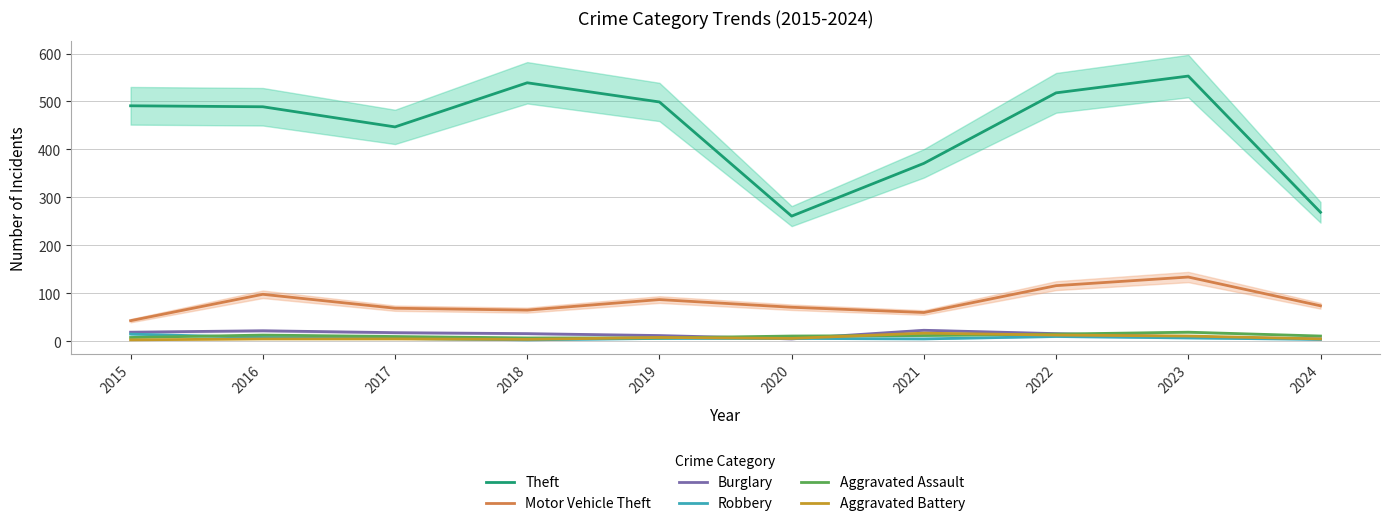

How many lines are shown in the chart?

6